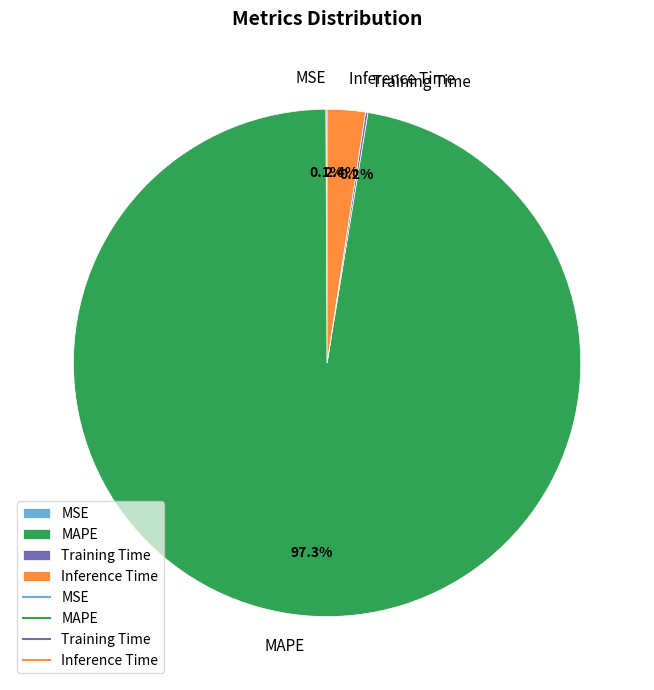

Does any single category account for the majority?

Yes